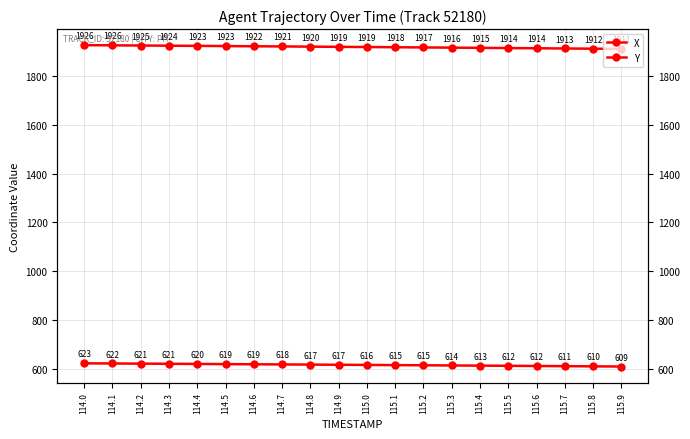

Which series has the widest spread of values?

X